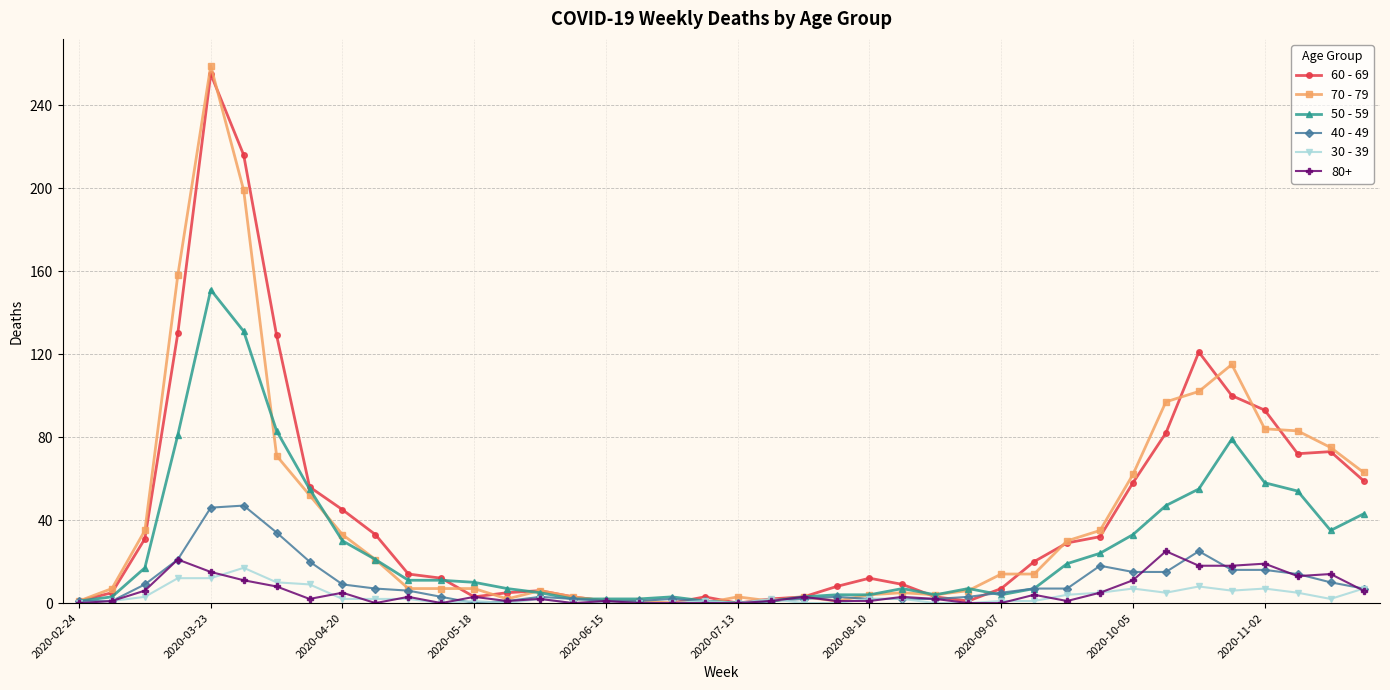

What is the average value of the 30 - 39 series?

3